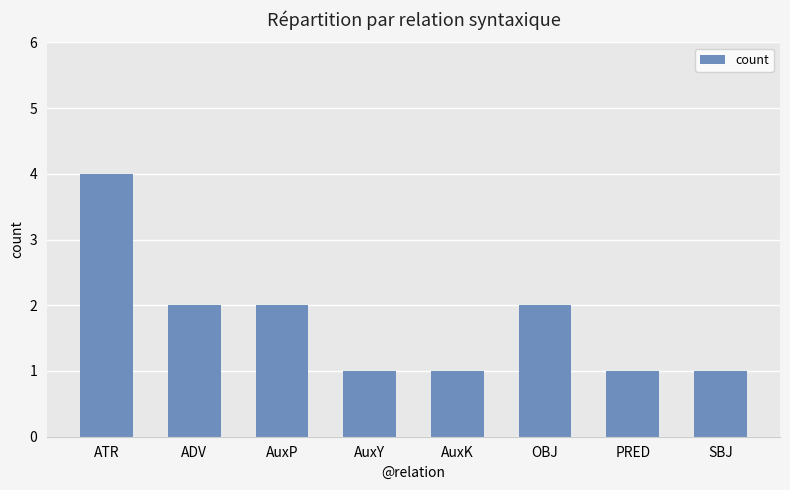

At which category does the chart reach its peak across all series?

ATR